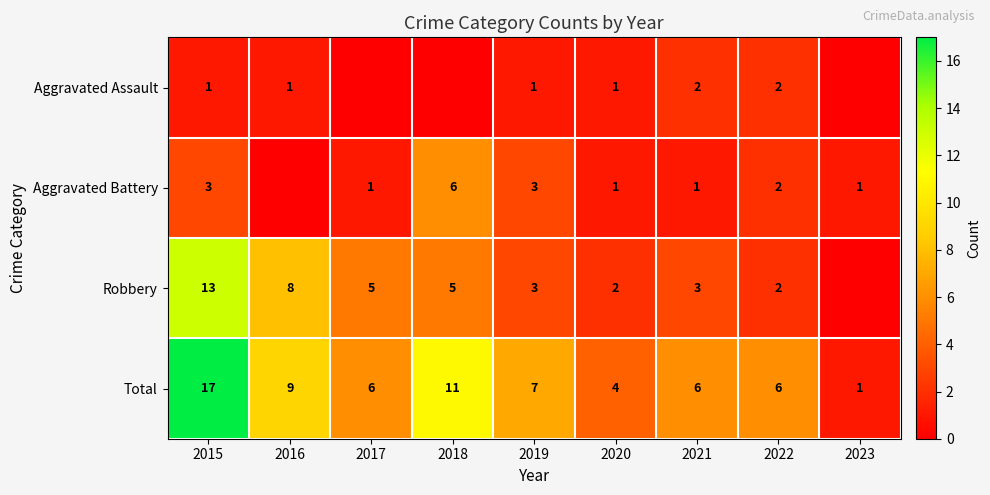

Where is Total nearest to the value 9?

2016